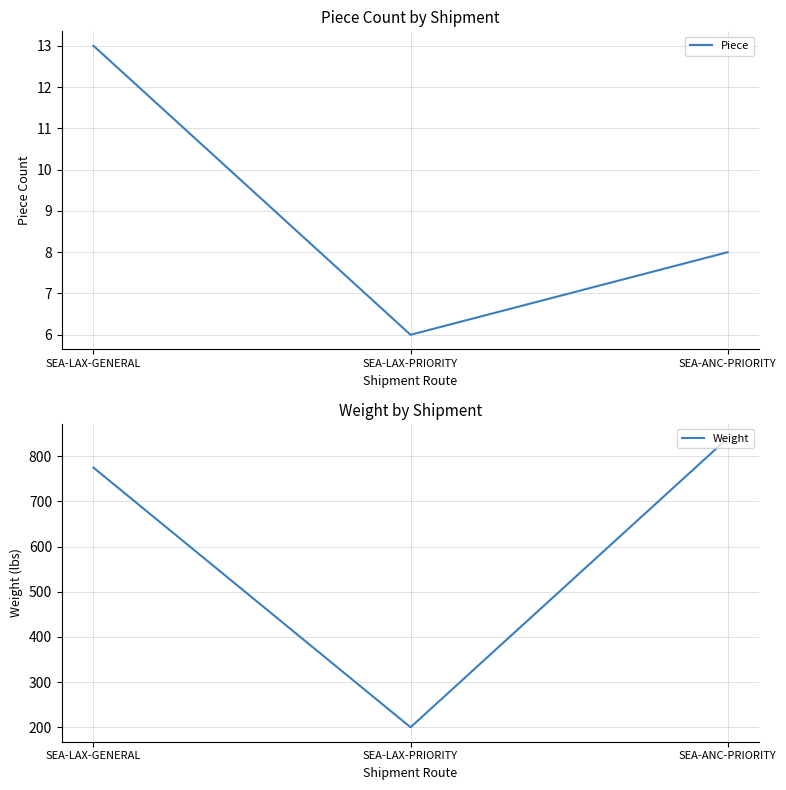

Between SEA-LAX-PRIORITY and SEA-ANC-PRIORITY, which is larger?

SEA-ANC-PRIORITY